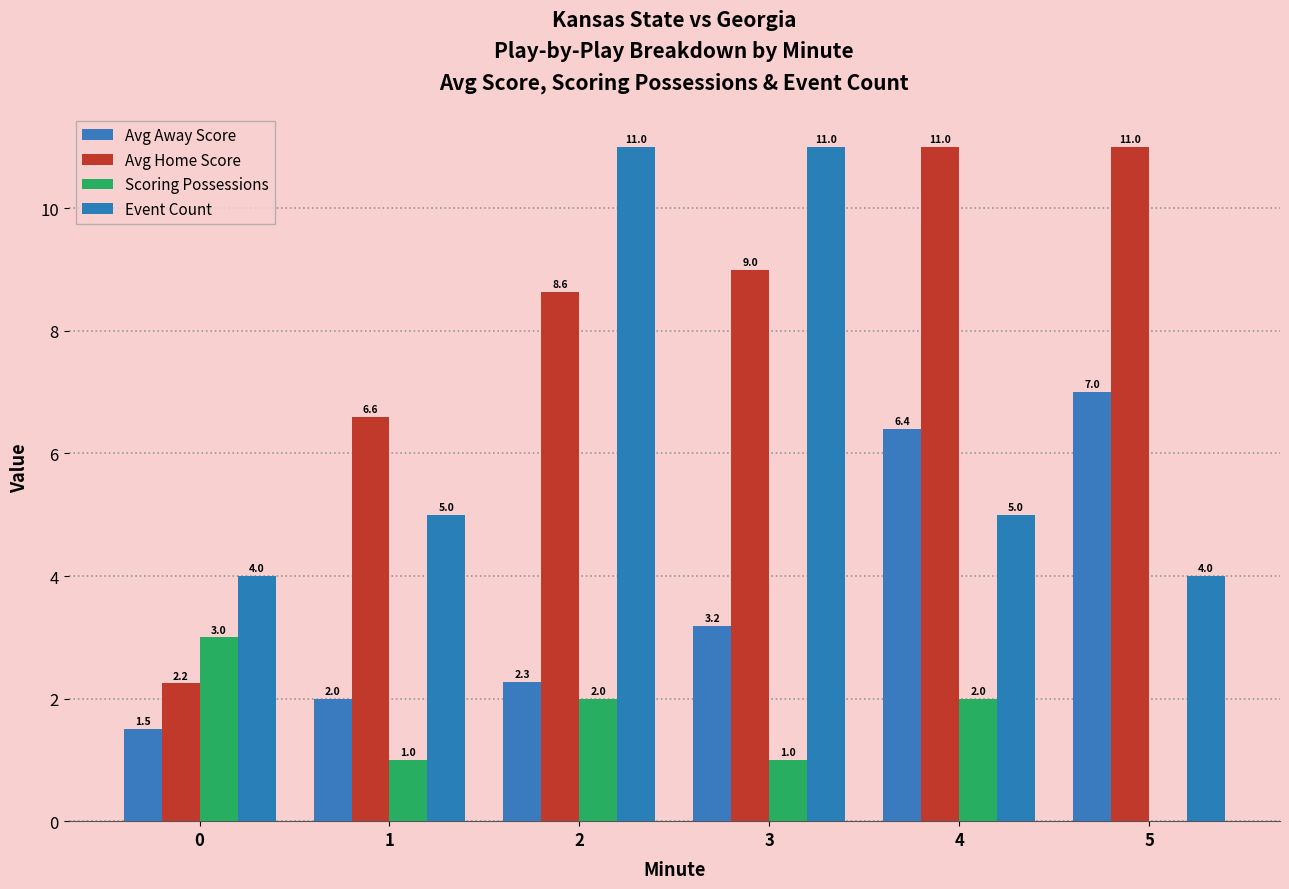

How many groups of bars are there?

6